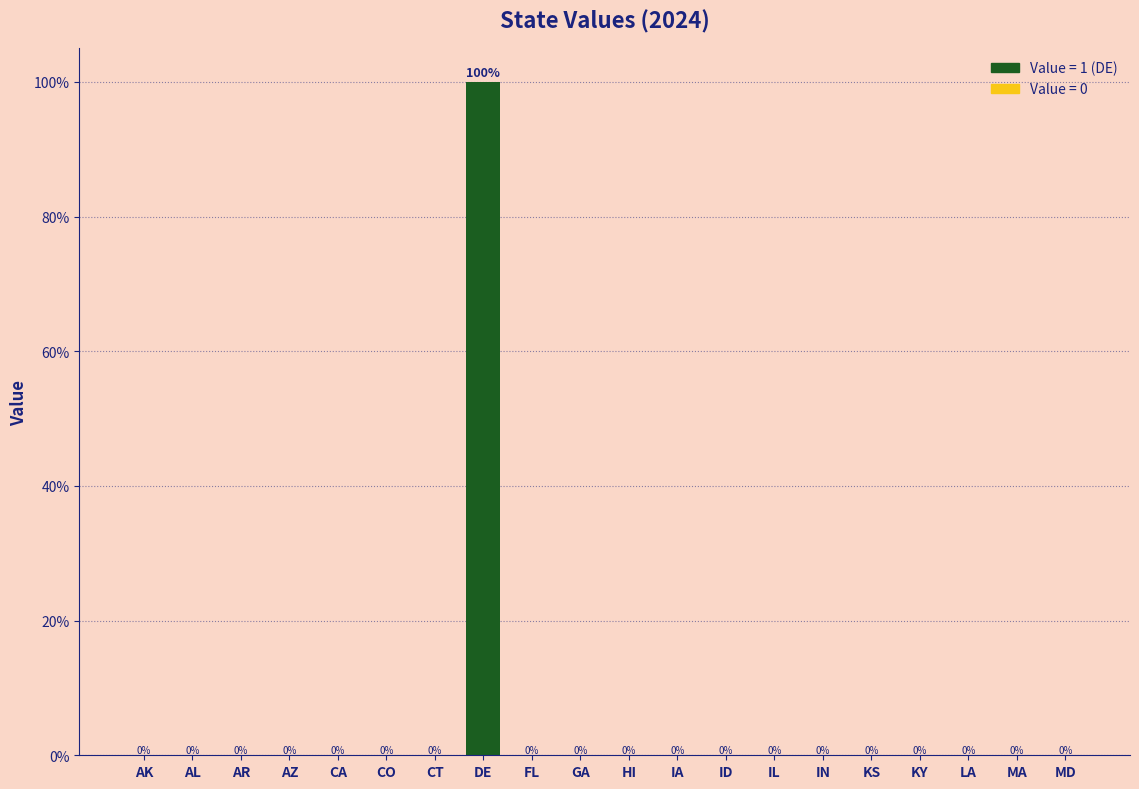

The chart shows a value of 0 at HI. True or false?

True